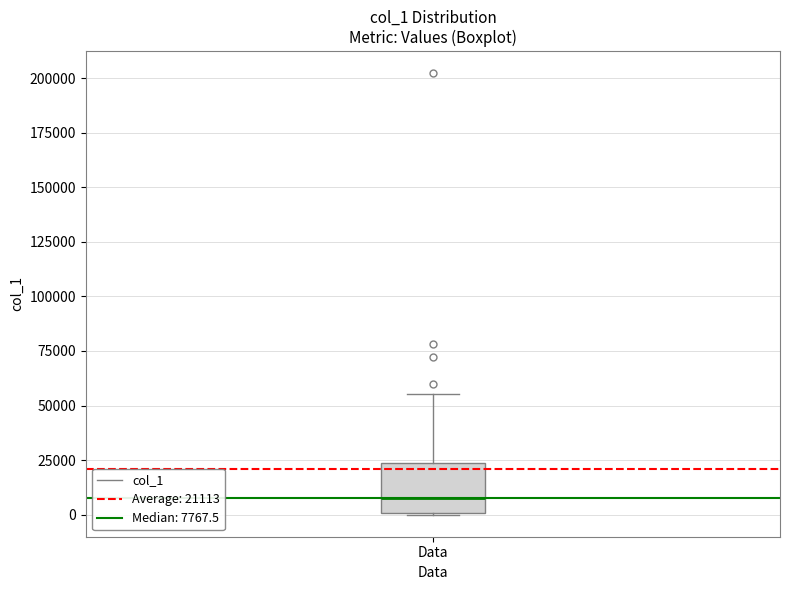

Where is the lower edge of the box for Data on the y-axis? The values are not printed on the chart, so give them approximately, as read against the axis.

0